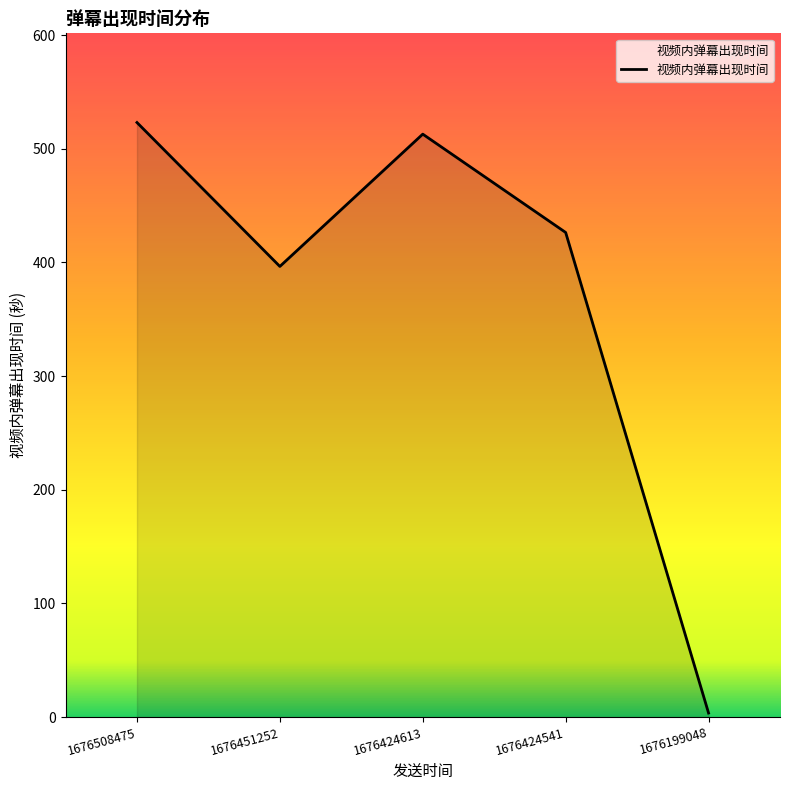

List the labels in order of value, largest first.

1676508475, 1676424613, 1676424541, 1676451252, 1676199048